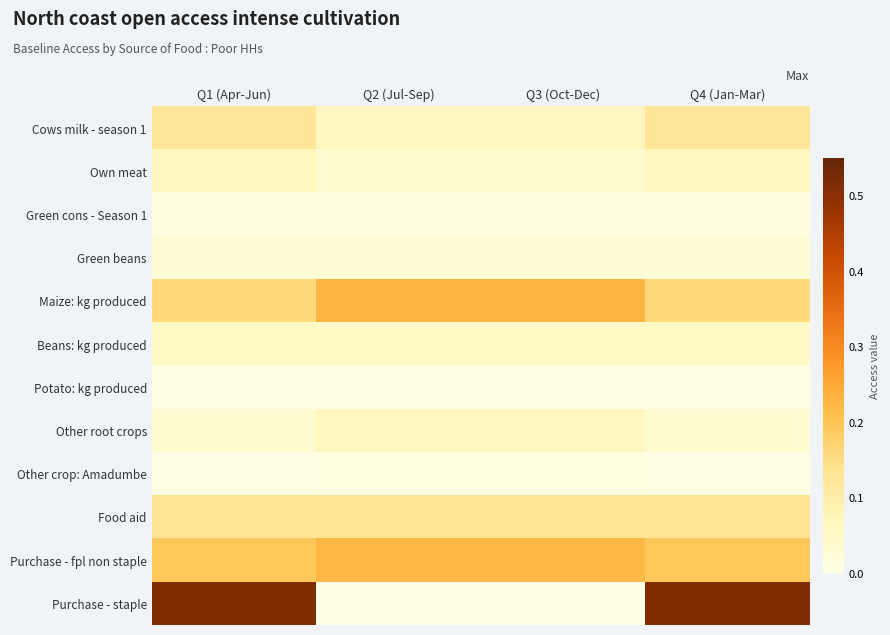

At Q1 (Apr-Jun), list the series in order from largest to smallest.

Purchase - staple, Purchase - fpl non staple, Maize: kg produced, Food aid, Cows milk - season 1, Own meat, Beans: kg produced, Other root crops, Green beans, Green cons - Season 1, Potato: kg produced, Other crop: Amadumbe